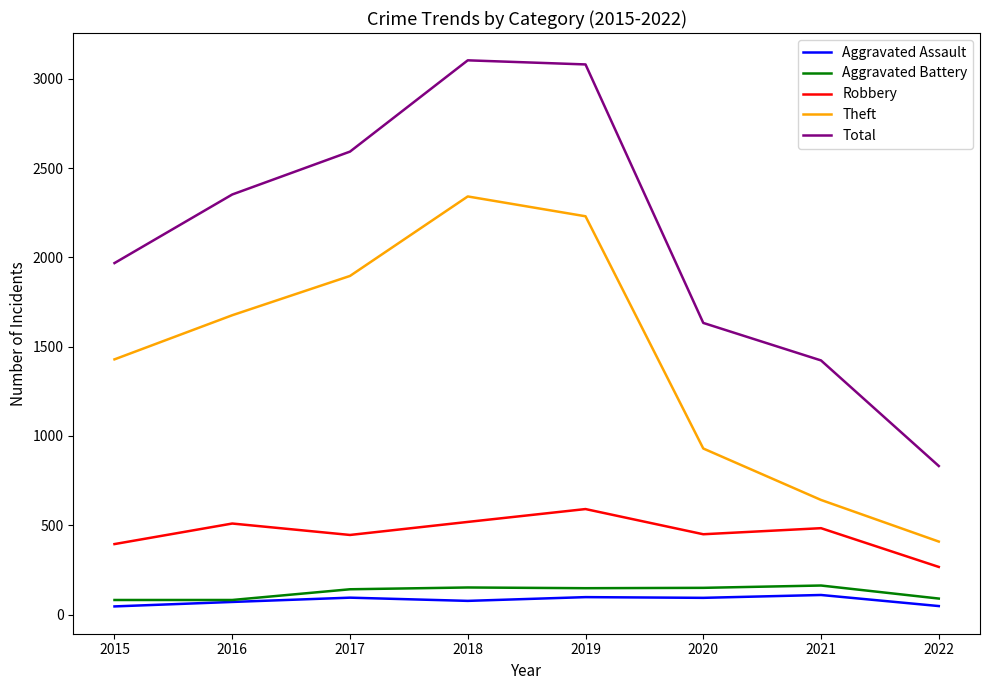

What is the difference between the Aggravated Assault values at 2017 and 2016?

24